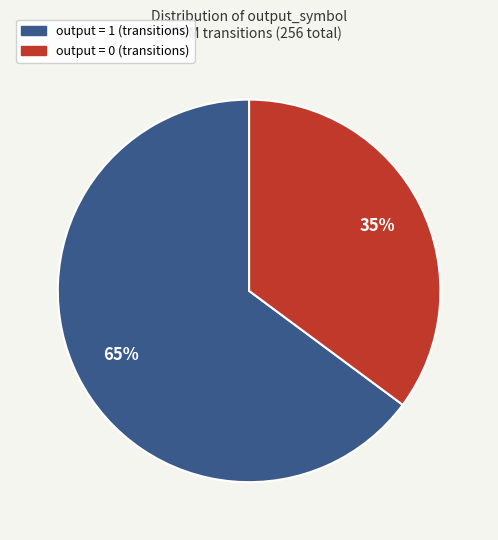

Is it true that output = 0 is 35% of the pie?

True